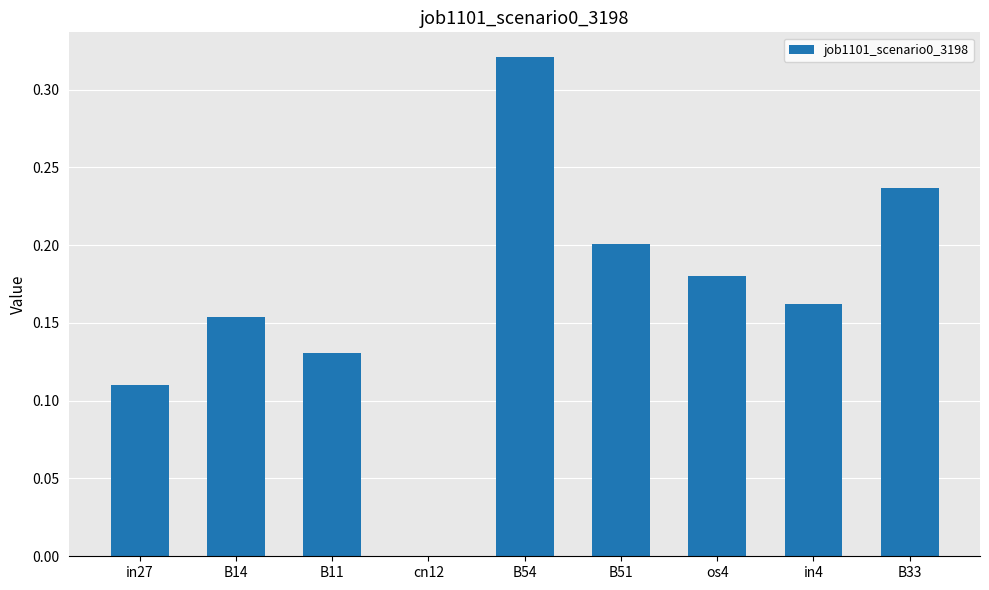

Between B54 and os4, which is larger?

B54